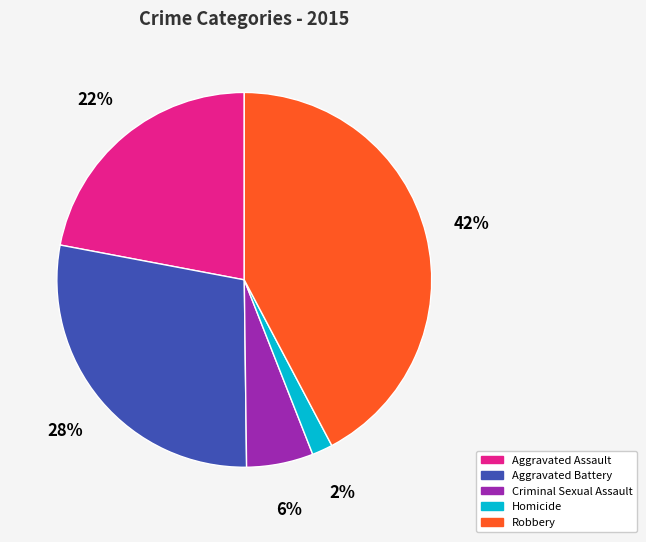

Is the sum of Aggravated Battery and Robbery greater than half?

Yes